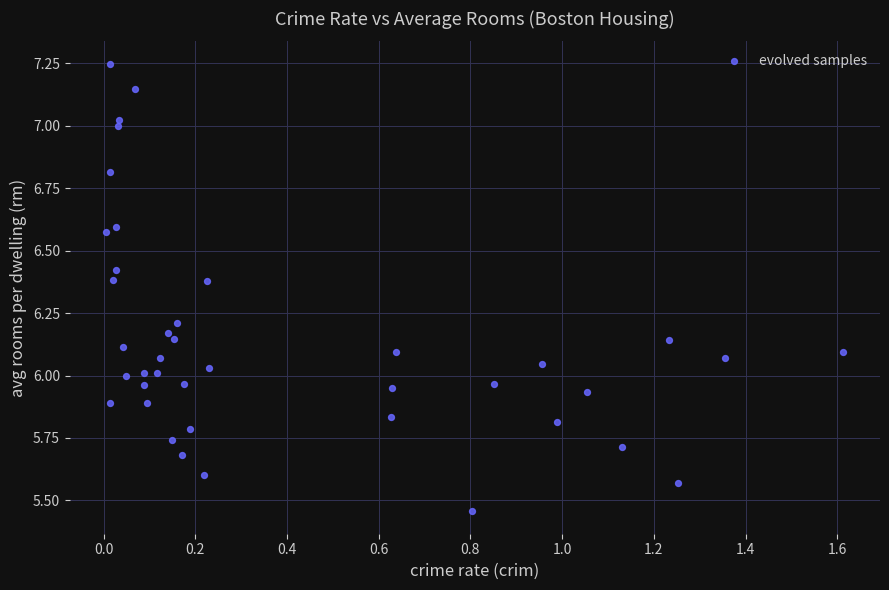

What is the range of Y values (max minus min)?

1.8